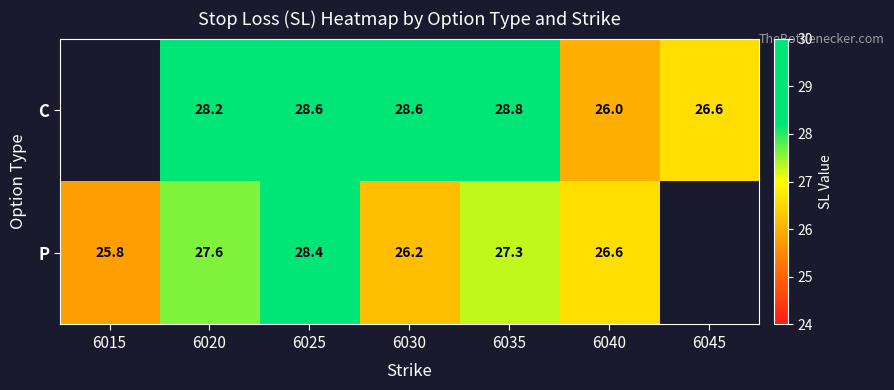

What is the sum of the C values at 6045 and 6025?

55.2